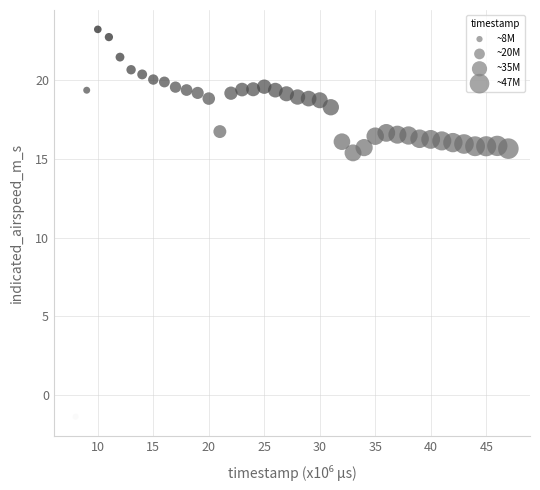

What is the range of Y values (max minus min)?

24.6